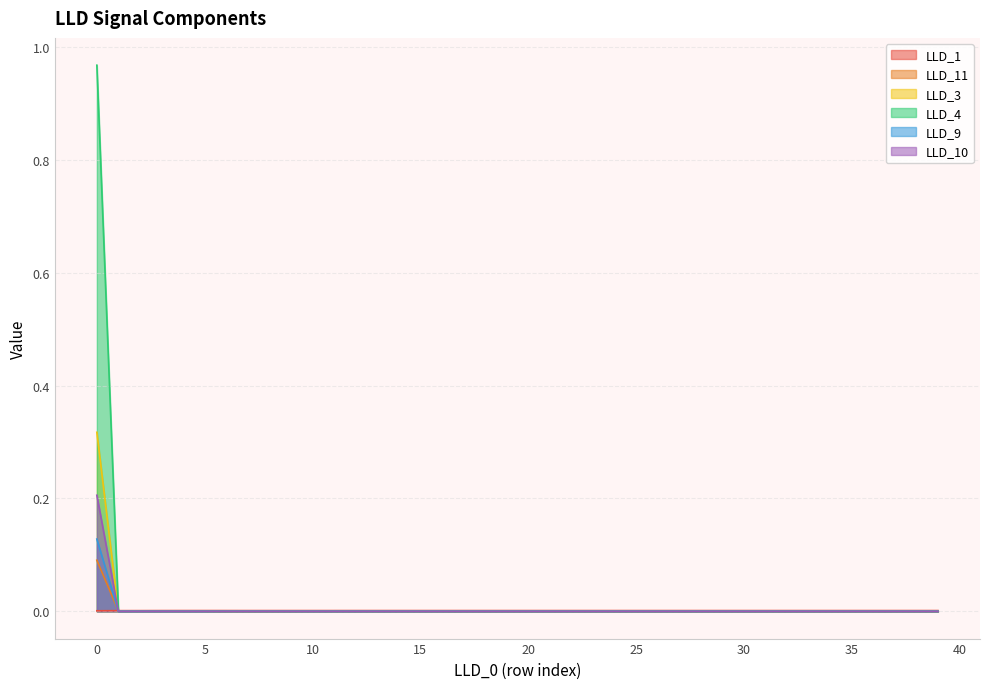

How many lines are shown in the chart?

6